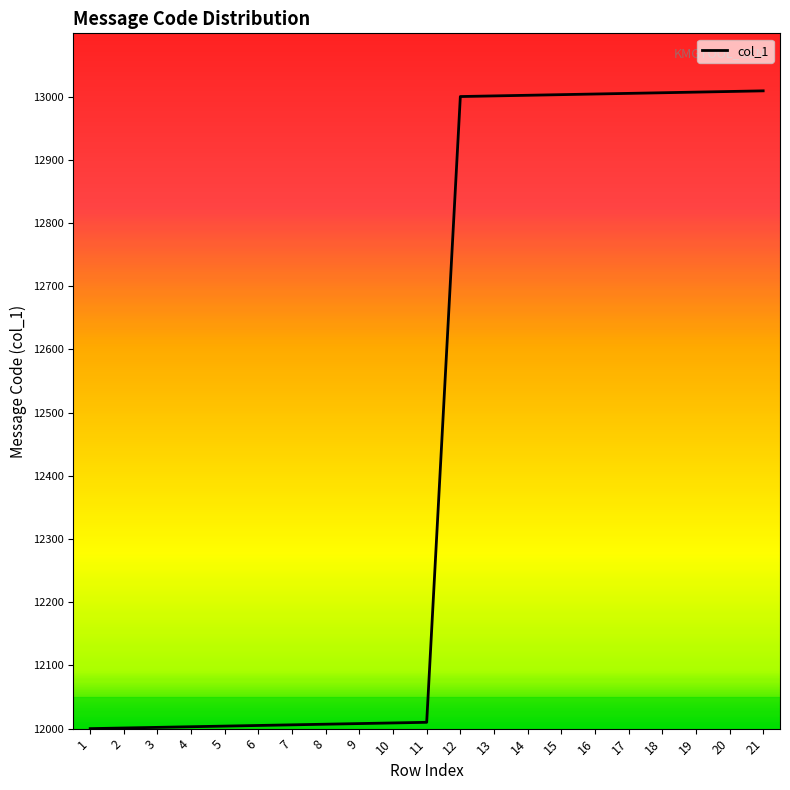

What is the minimum value shown in the chart?

12000